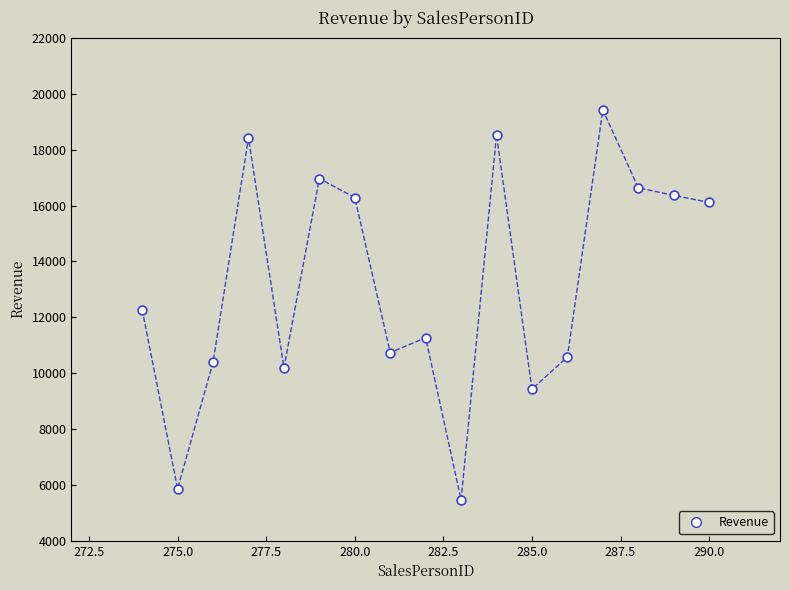

What is the range of Y values (max minus min)?

13957